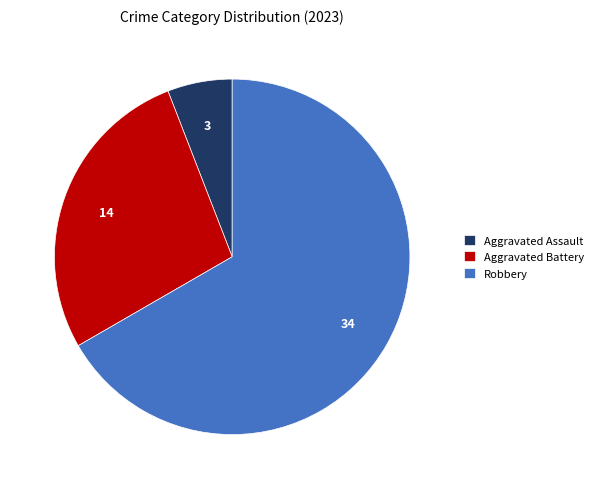

Is the sum of Aggravated Assault and Aggravated Battery greater than half?

No